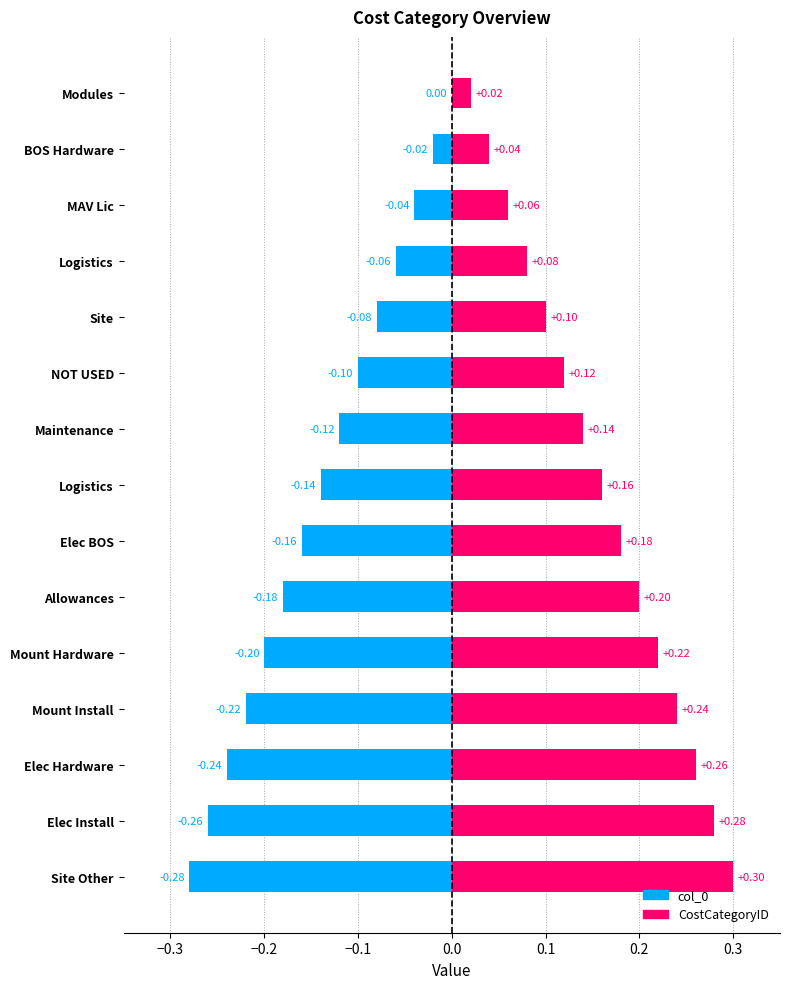

What is the average value of the CostCategoryID series?

0.2